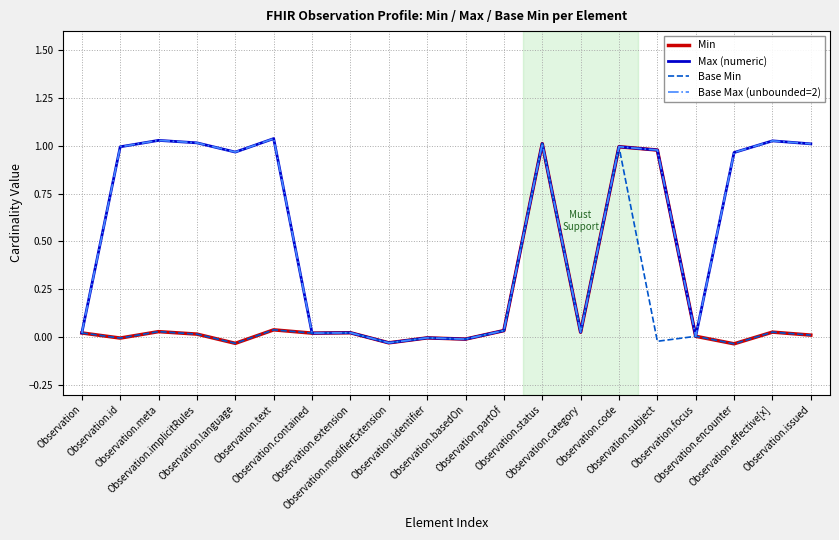

At Observation.subject, list the series in order from largest to smallest.

Min, Max (numeric), Base Max (unbounded=2), Base Min